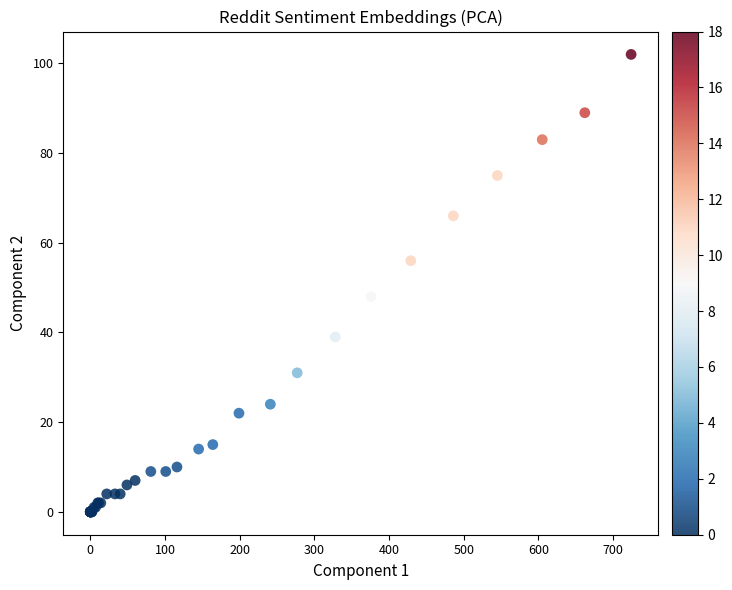

What Y value in the scatter plot is closest to 51?

48